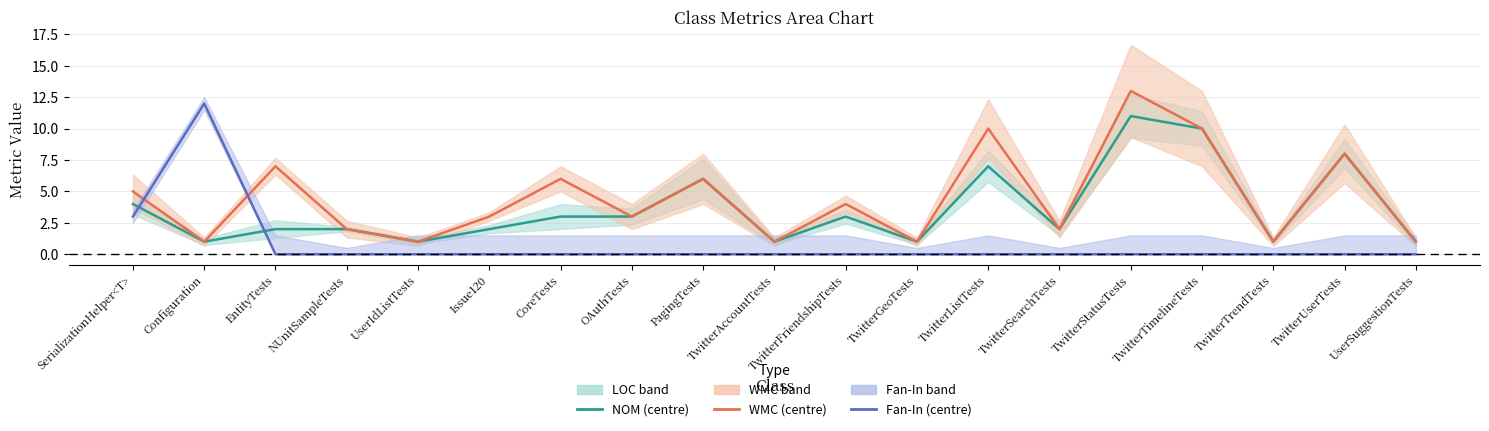

Is the value of WMC at UserSuggestionTests greater than the value of NOM at UserIdListTests?

No